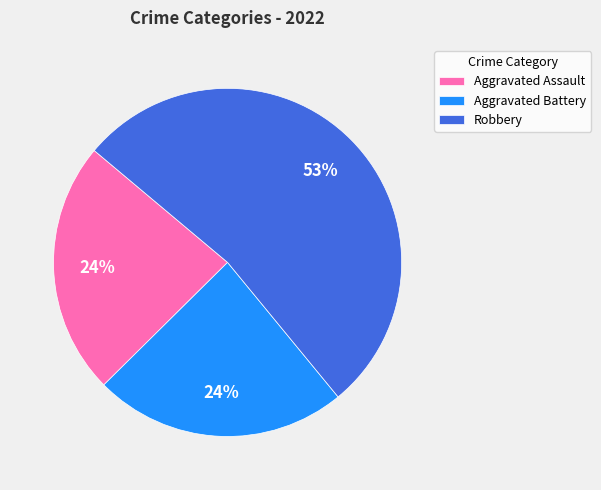

To the nearest percent, what portion does Aggravated Battery represent?

24%